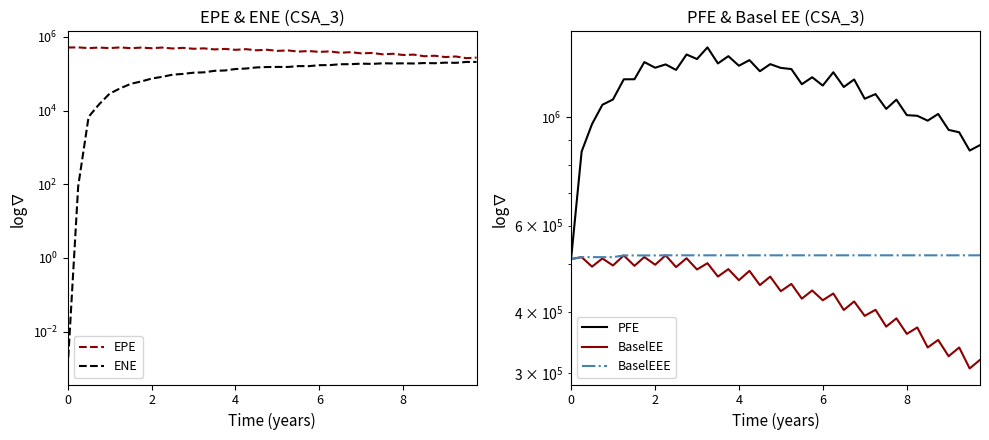

What are all the series names shown in the legend?

EPE, ENE, PFE, BaselEE, BaselEEE